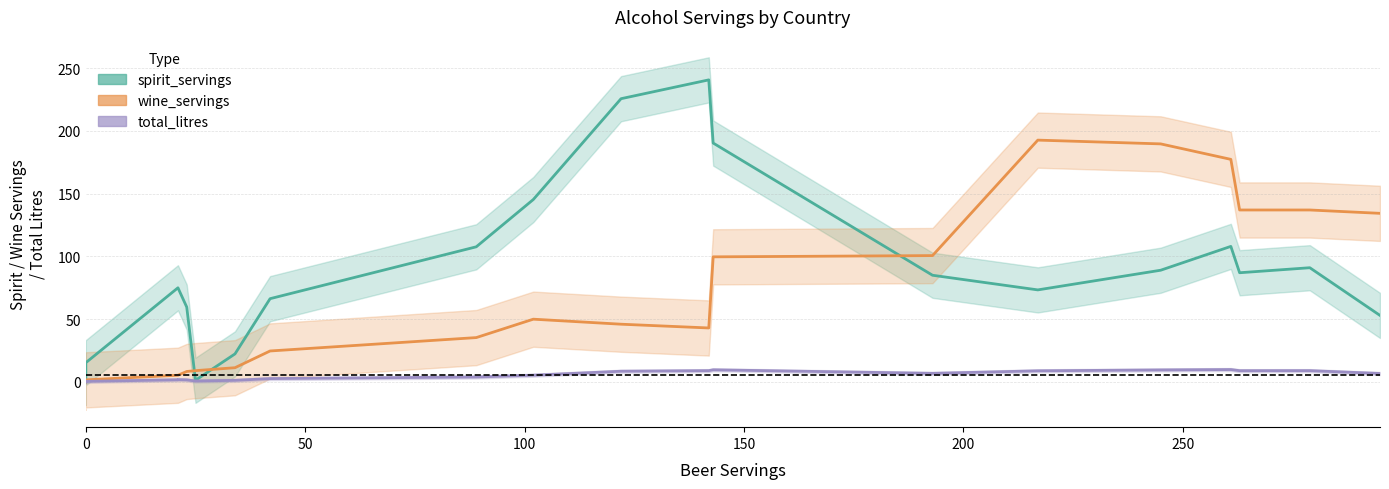

What are all the series names shown in the legend?

spirit_servings, wine_servings, total_litres